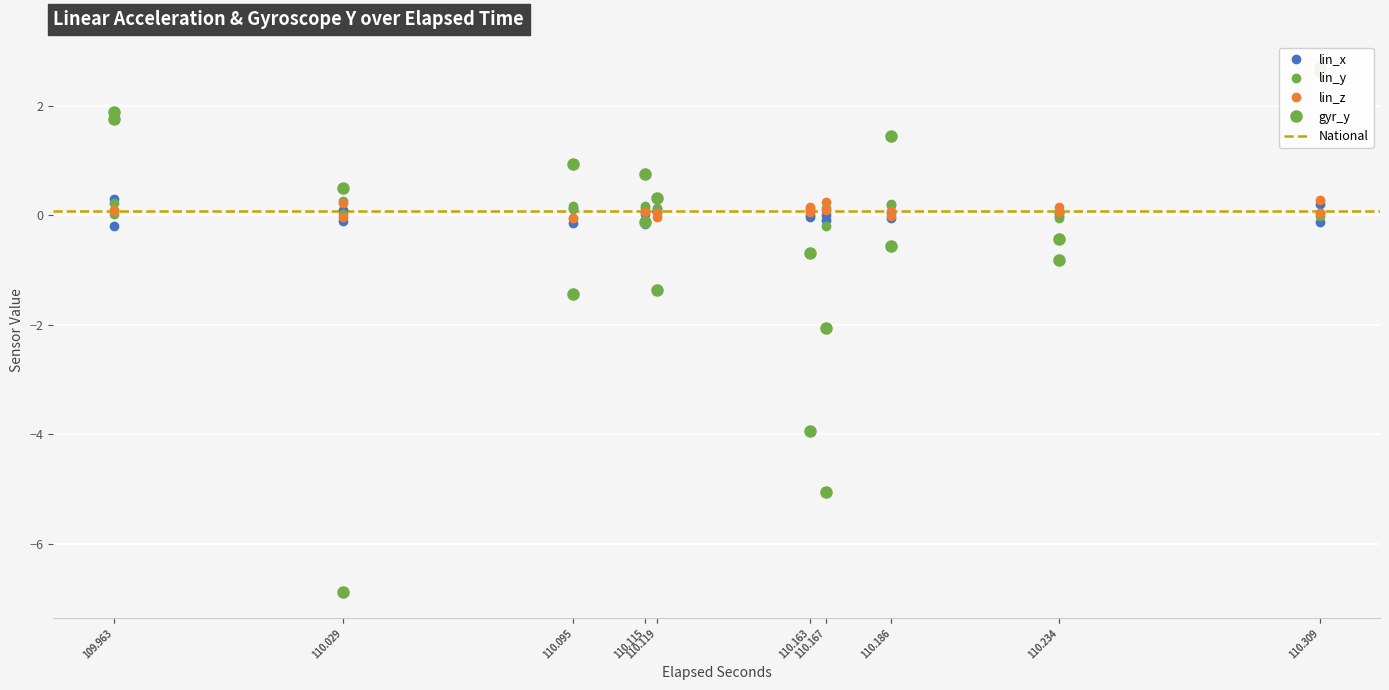

Is it true that lin_z equals 0.1 at 110.309?

False